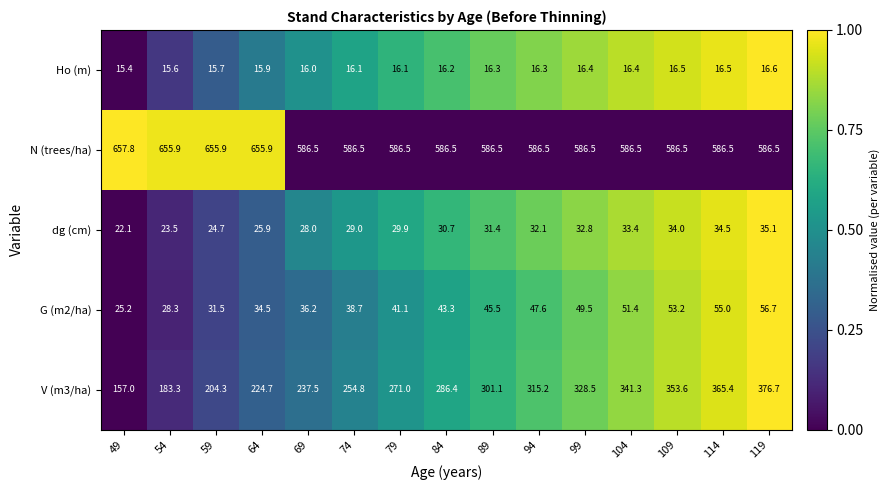

What is the difference between the highest and lowest values at 74?

570.4